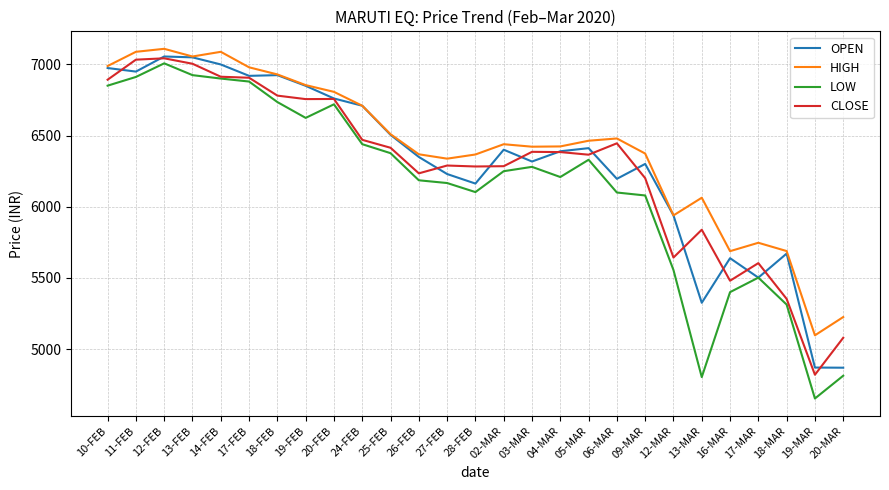

True or false: CLOSE has a value of 3078.4 at 12-FEB.

False